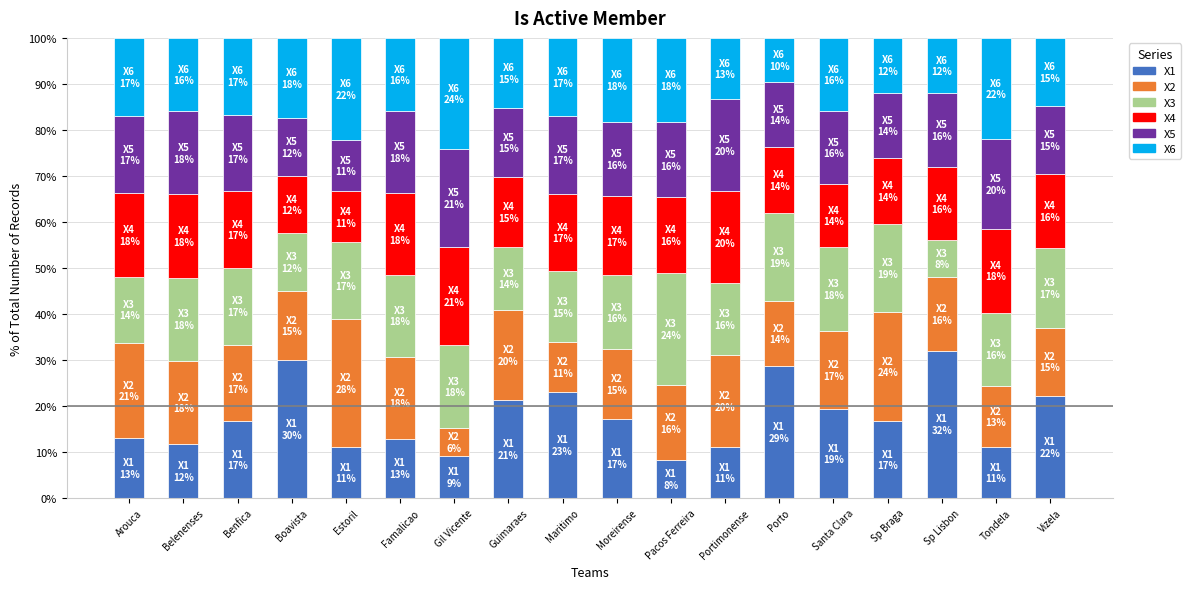

How many bars are there in total?

18